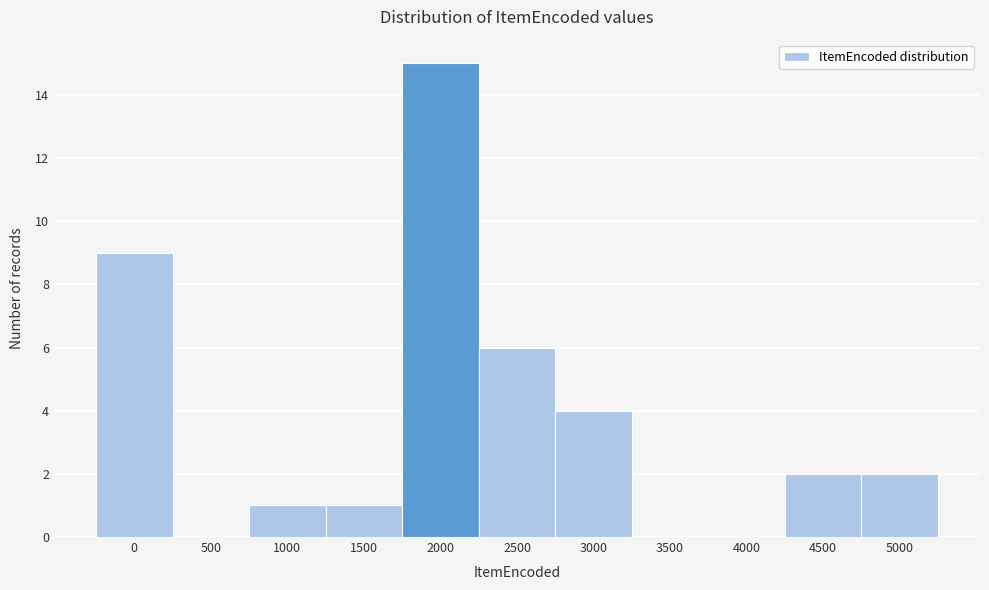

Reading left to right, transcribe all the data shown in this chart.

0=9	500=0	1000=1	1500=1	2000=15	2500=6	3000=4	3500=0	4000=0	4500=2	5000=2